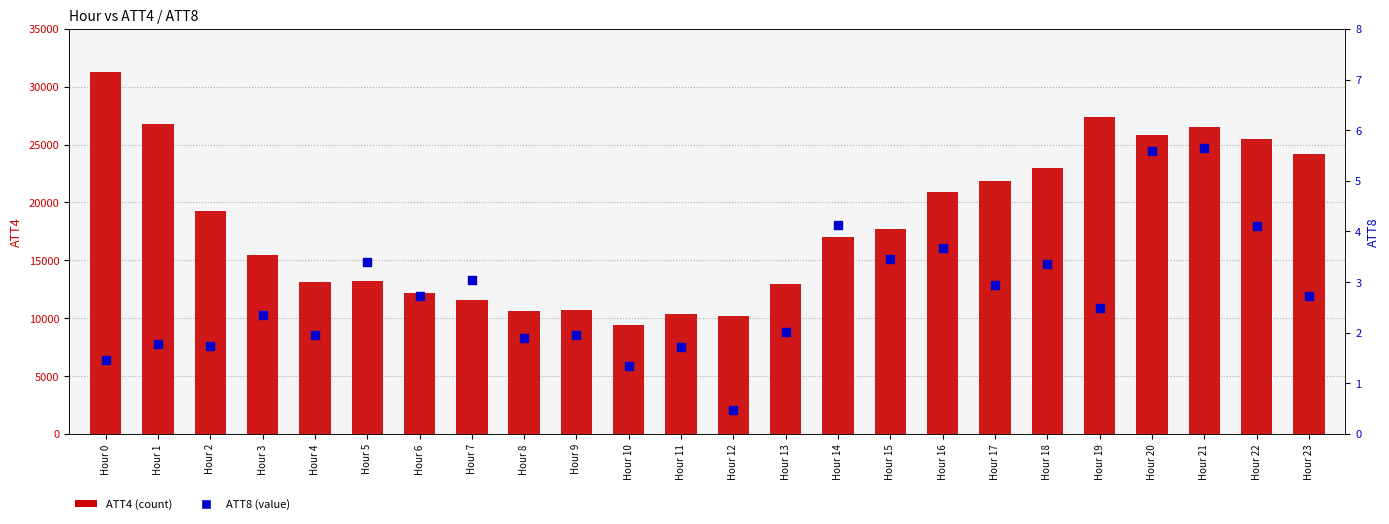

At which category is the sum across all series the highest?

Hour 0